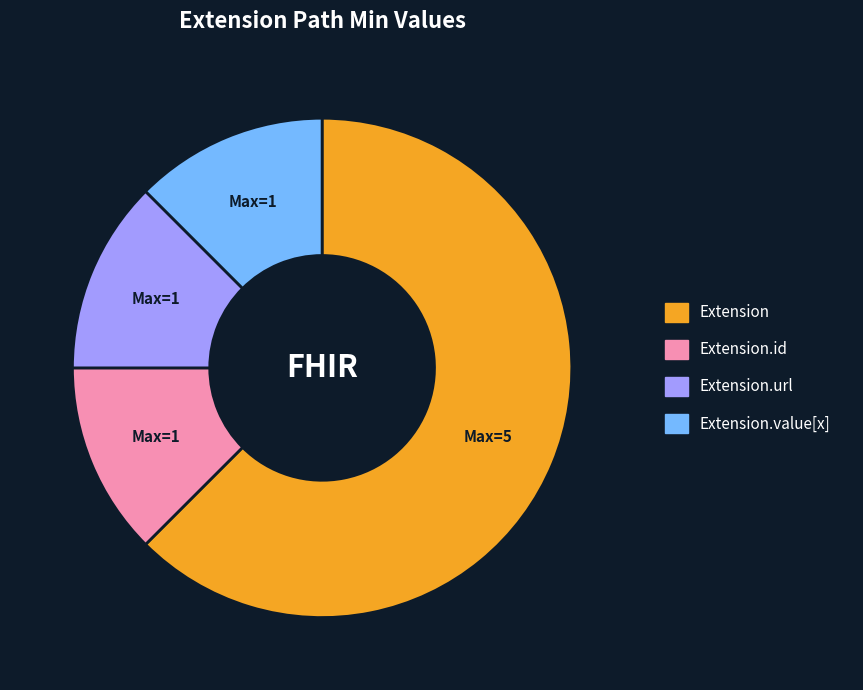

The Extension.url slice represents 12% of the pie. True or false?

True